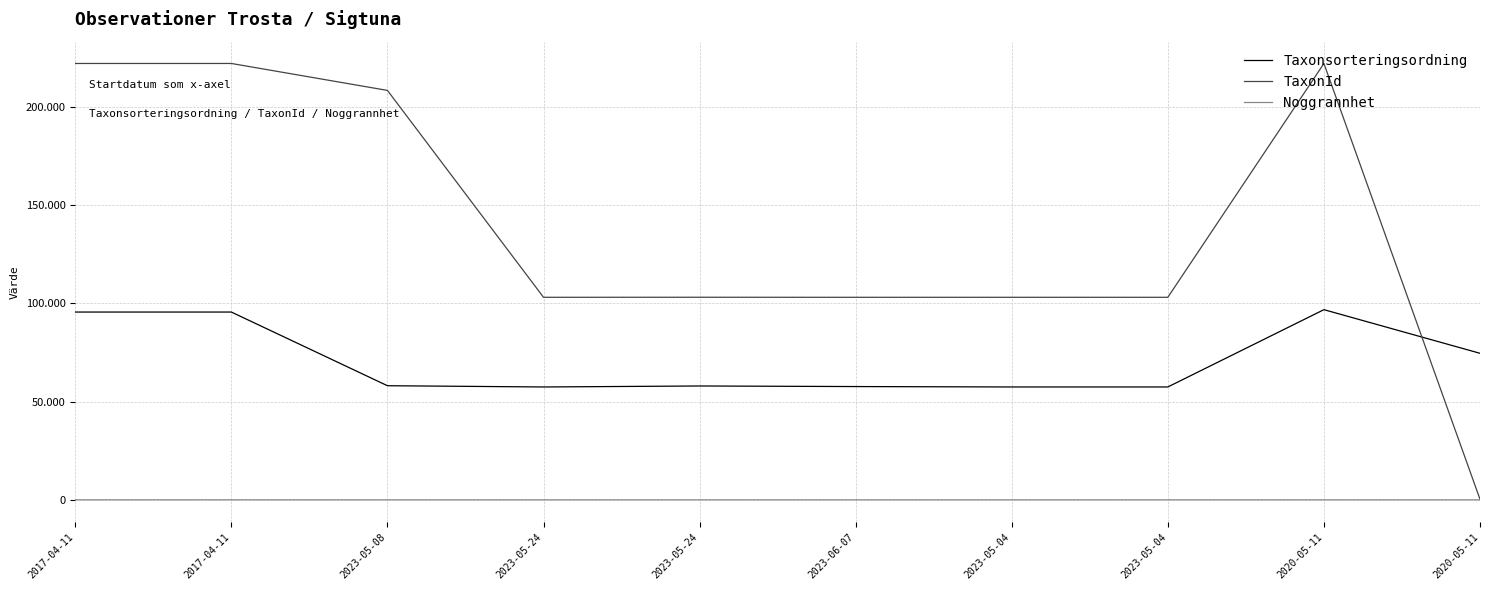

What is the spread (max minus min) of values at 2023-05-04?

103011